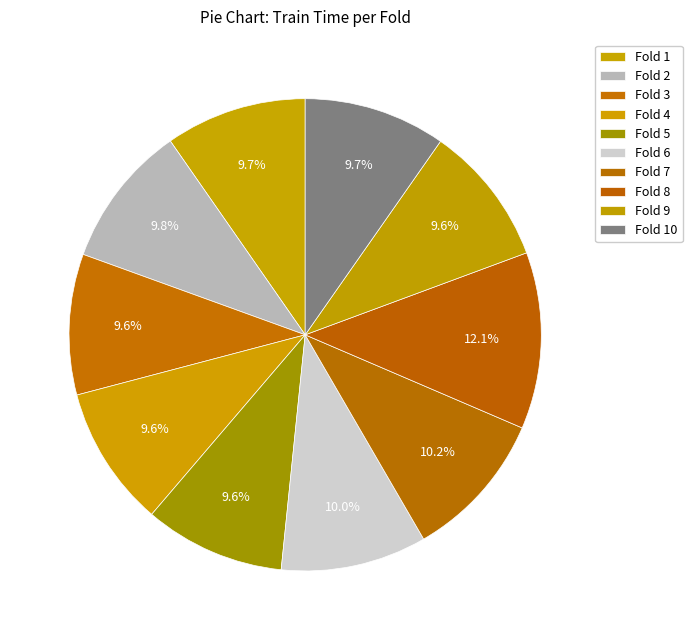

What percentage is NOT represented by Fold 5?

90.4%